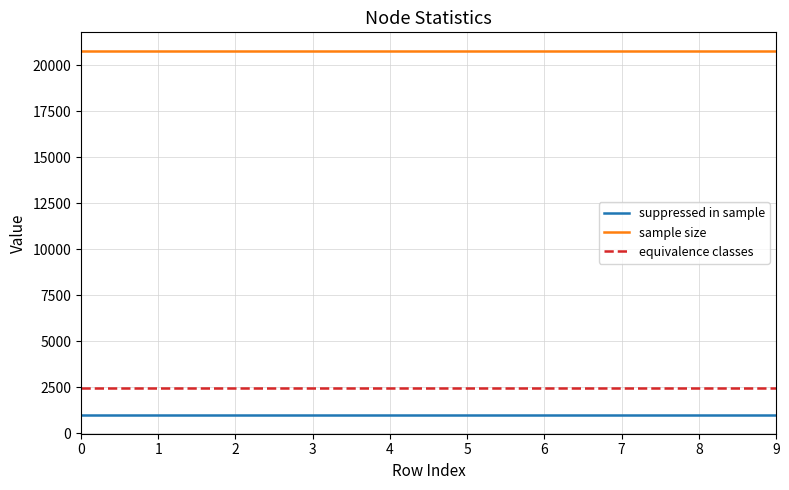

What are all the series names shown in the legend?

suppressed in sample, sample size, equivalence classes